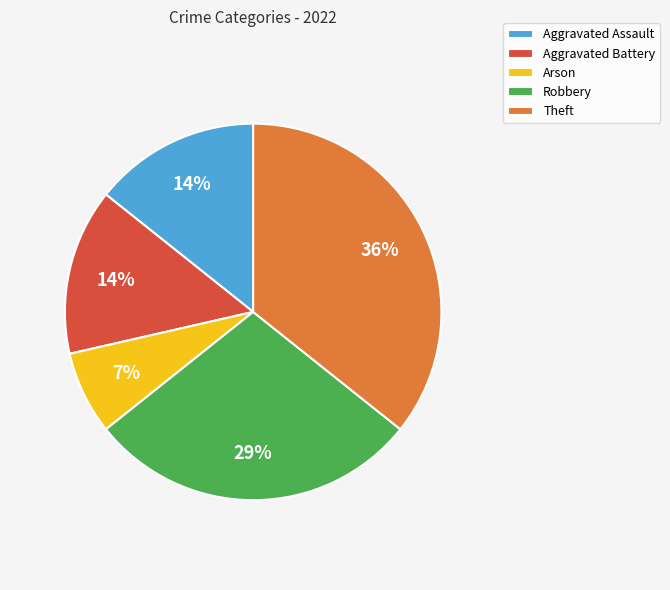

Approximately how many times larger is the value at Arson compared to Aggravated Assault?

0.5